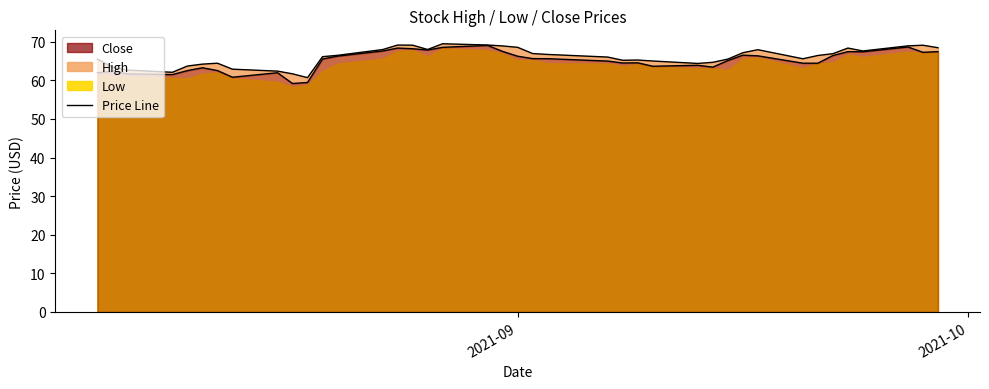

The value of Close Line at 2021-10 is 26.9. True or false?

False